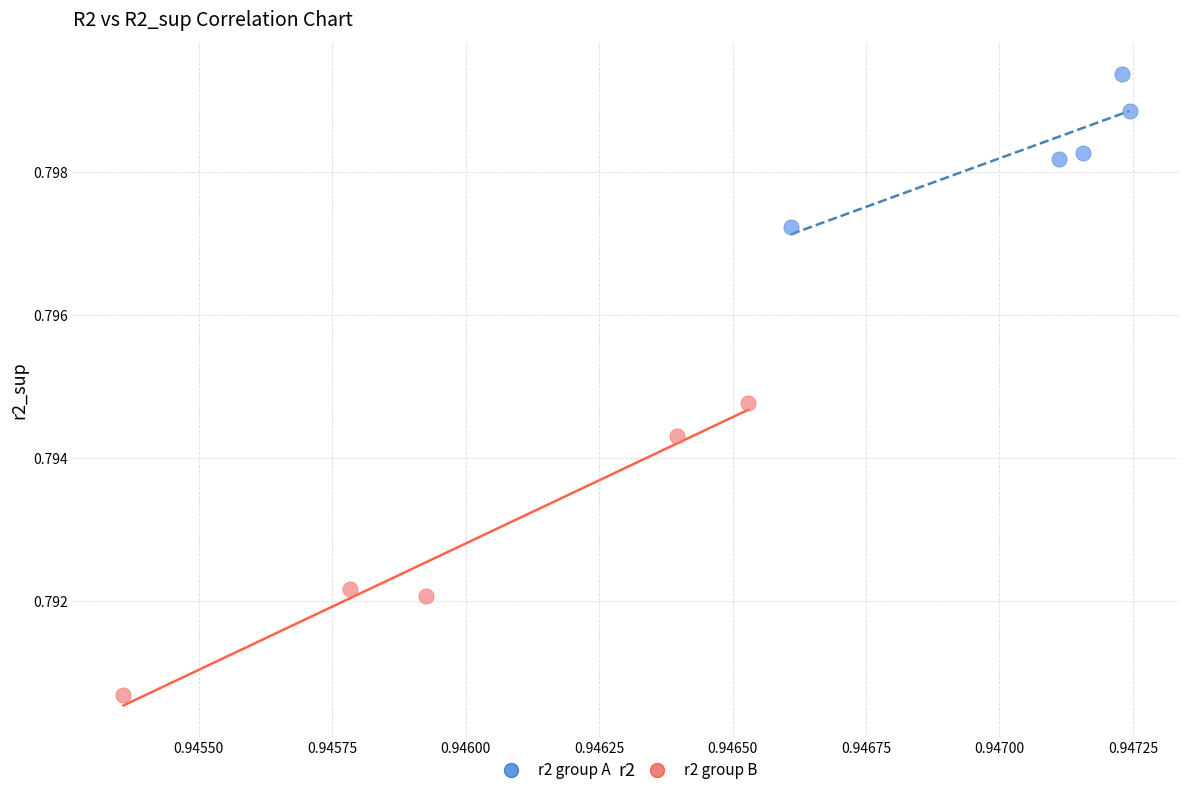

Which series contains the highest Y value?

r2 group A